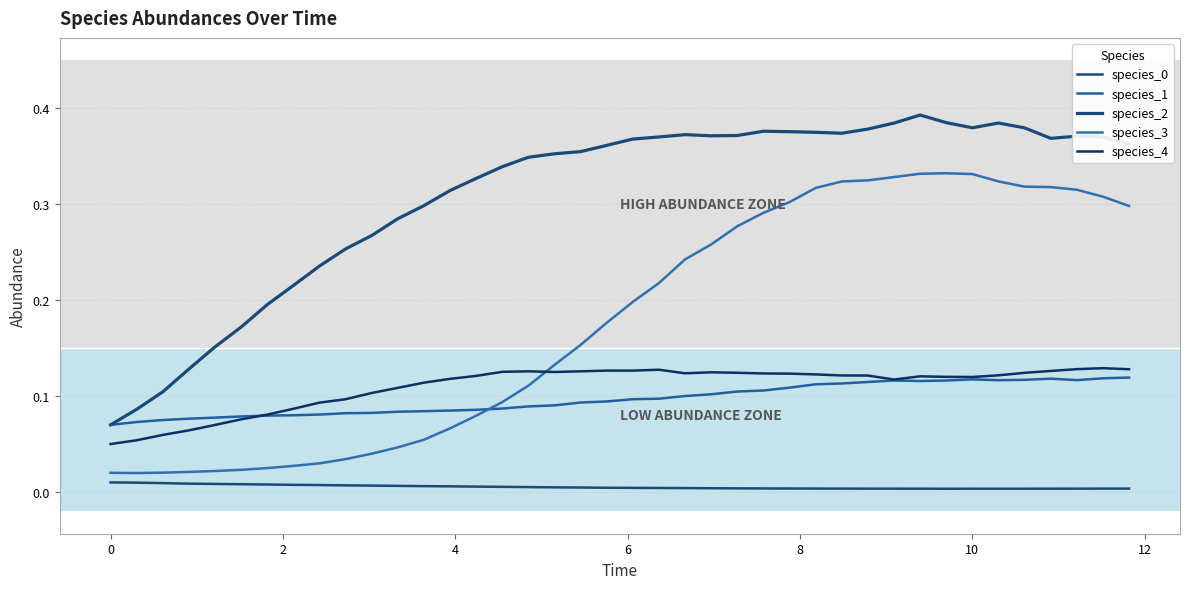

In species_2, how many points are higher than both neighbors (excluding endpoints)?

5